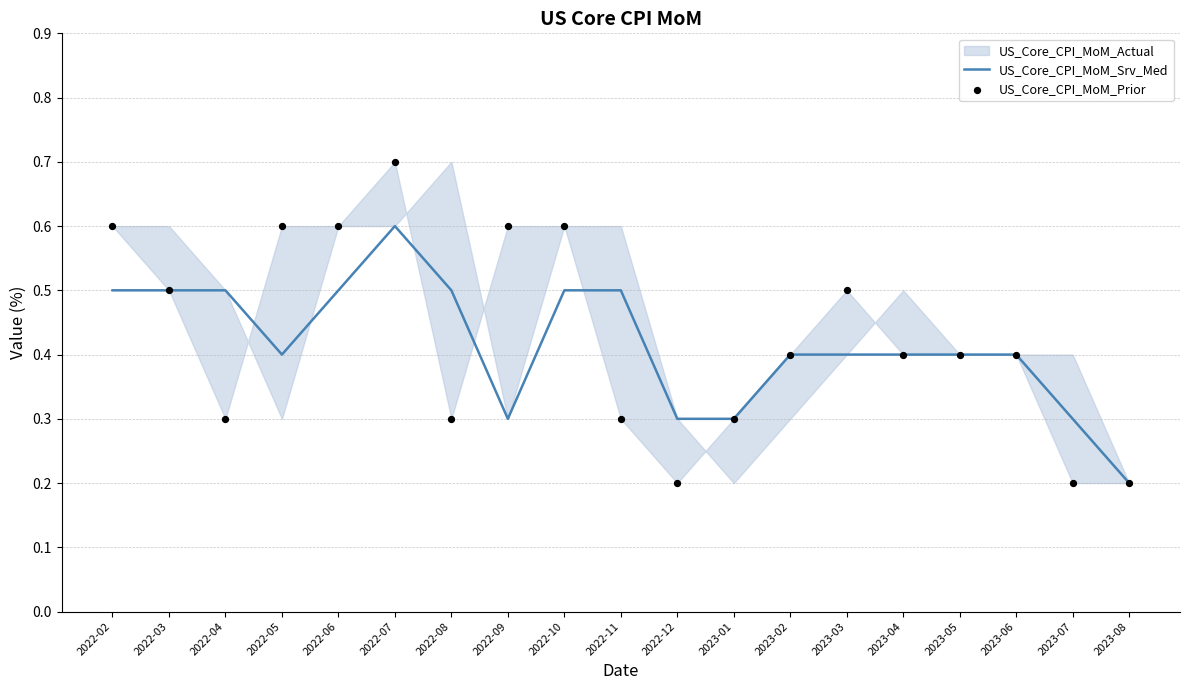

At which category is the sum across all series the highest?

2022-07